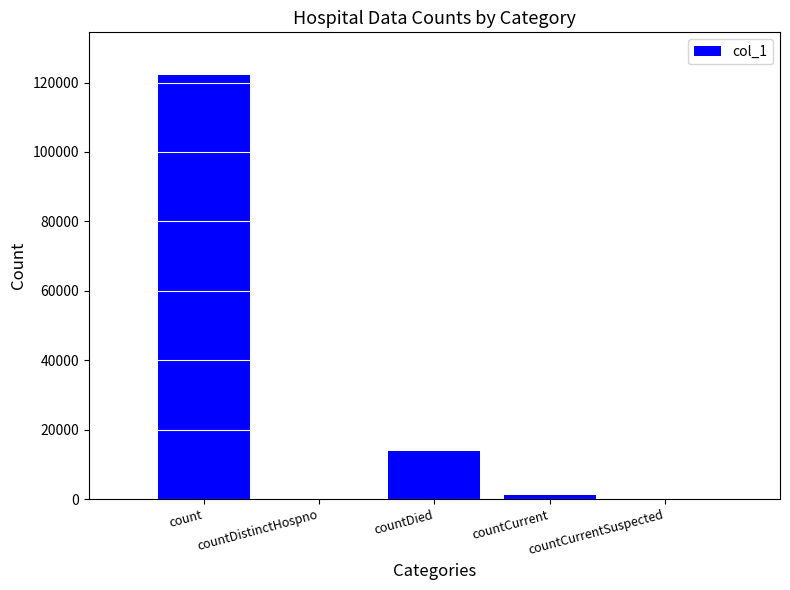

The value at countCurrentSuspected is 42939. True or false?

False